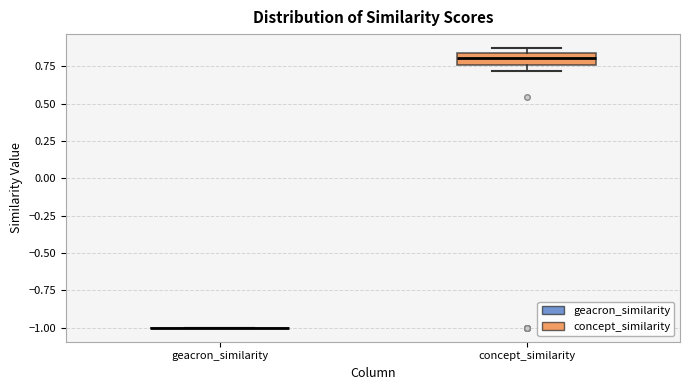

Which box is the tallest, from its lower edge to its upper edge?

concept_similarity